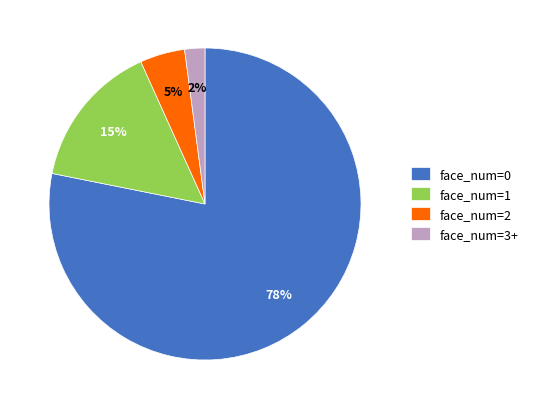

Rank the categories by value from lowest to highest.

face_num=3+, face_num=2, face_num=1, face_num=0